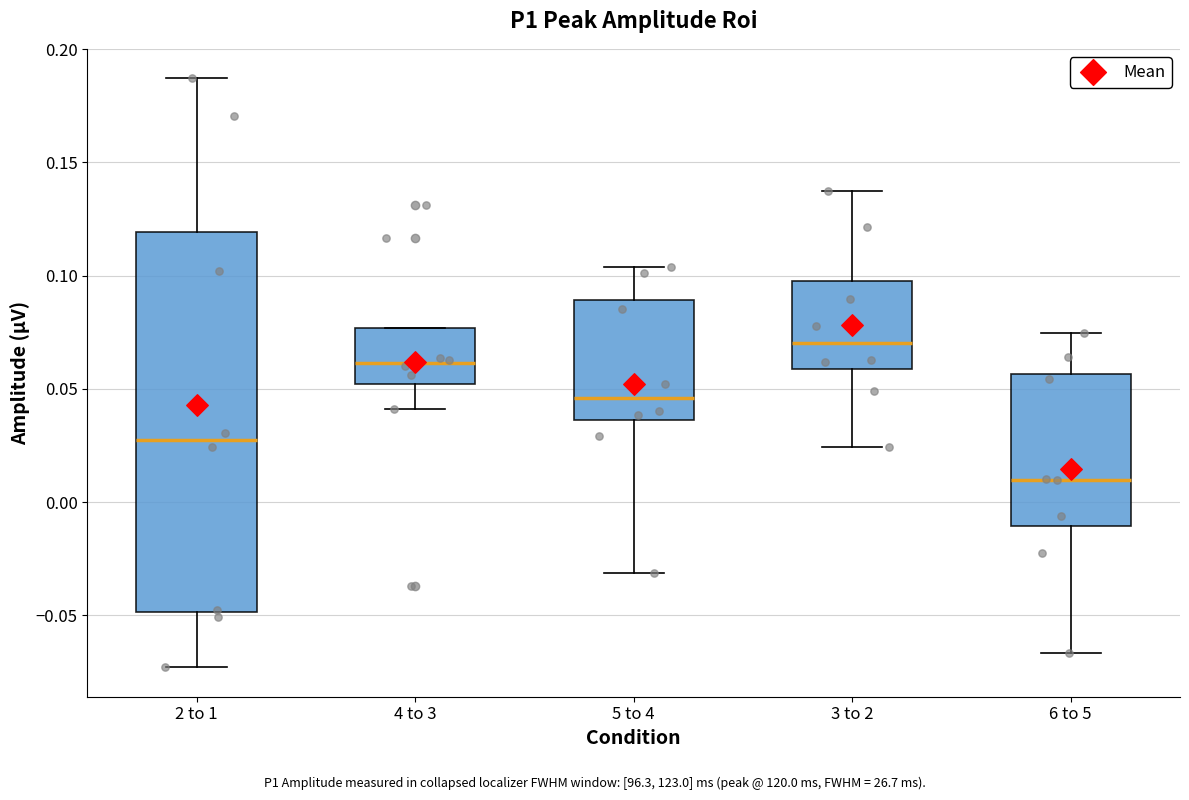

Reading left to right, read every box against the y-axis: the position of its median line, the range the box covers, and the ends of its whiskers. The values are not printed on the chart, so give them approximately, as read against the axis.

2 to 1: median 0.030, box -0.050 to 0.120, whiskers -0.075 to 0.185
4 to 3: median 0.060, box 0.050 to 0.075, whiskers 0.040 to 0.075
5 to 4: median 0.045, box 0.035 to 0.090, whiskers -0.030 to 0.105
3 to 2: median 0.070, box 0.060 to 0.100, whiskers 0.025 to 0.140
6 to 5: median 0.010, box -0.010 to 0.055, whiskers -0.065 to 0.075